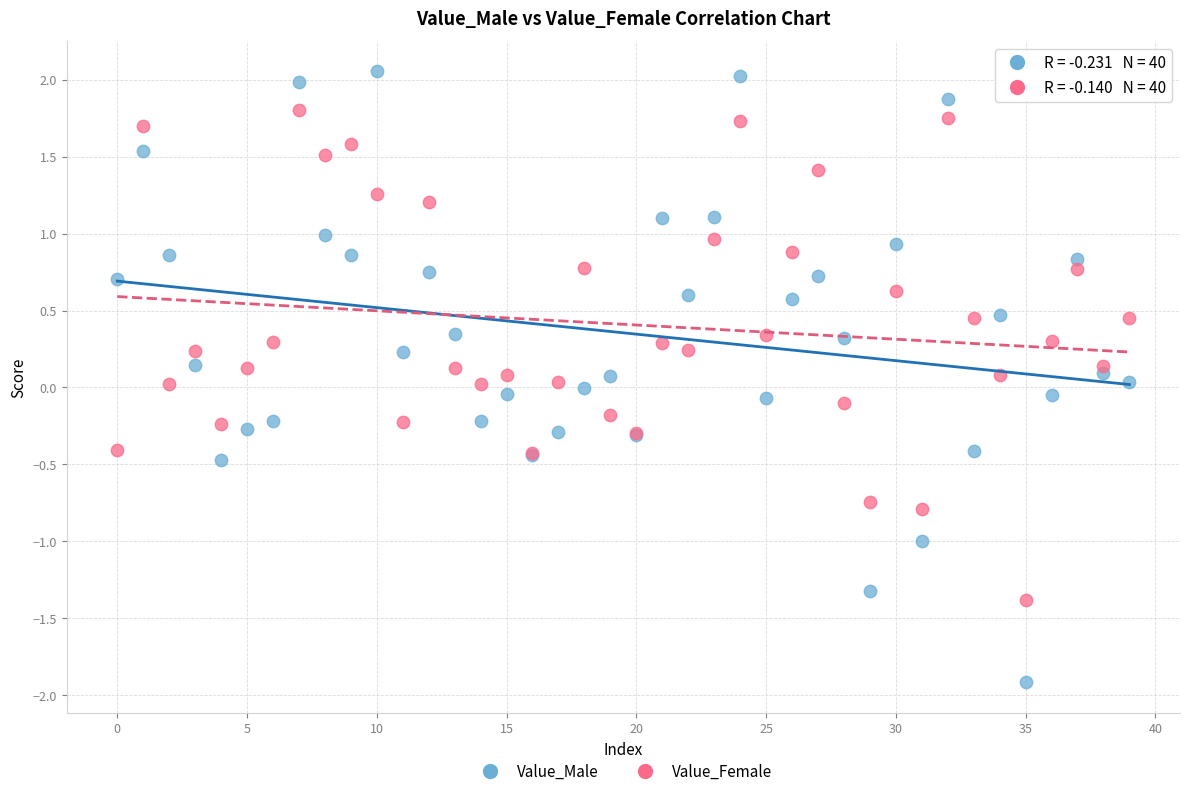

Which series contains the highest Y value?

Value_Male